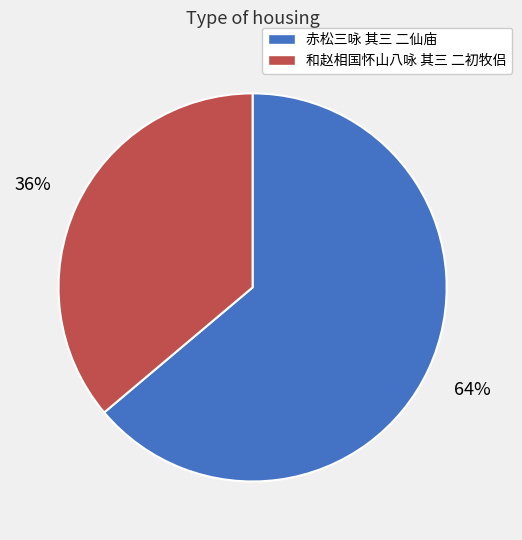

Which slice is the largest?

赤松三咏 其三 二仙庙